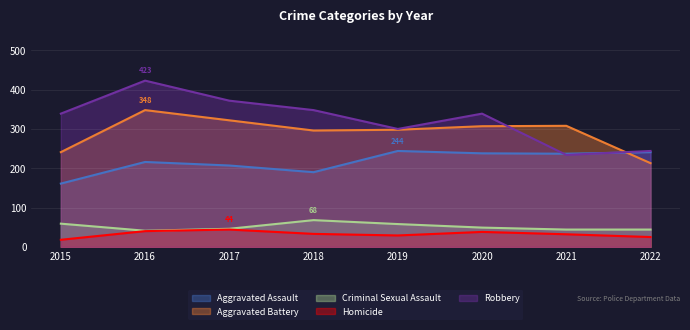

Reading left to right, extract all data points from this chart.

Aggravated Assault: 161	216	207	190	244	238	237	241
Aggravated Battery: 241	348	322	296	298	307	308	213
Criminal Sexual Assault: 59	41	46	68	58	49	44	44
Homicide: 18	40	44	33	29	38	32	25
Robbery: 339	423	372	348	300	339	234	244